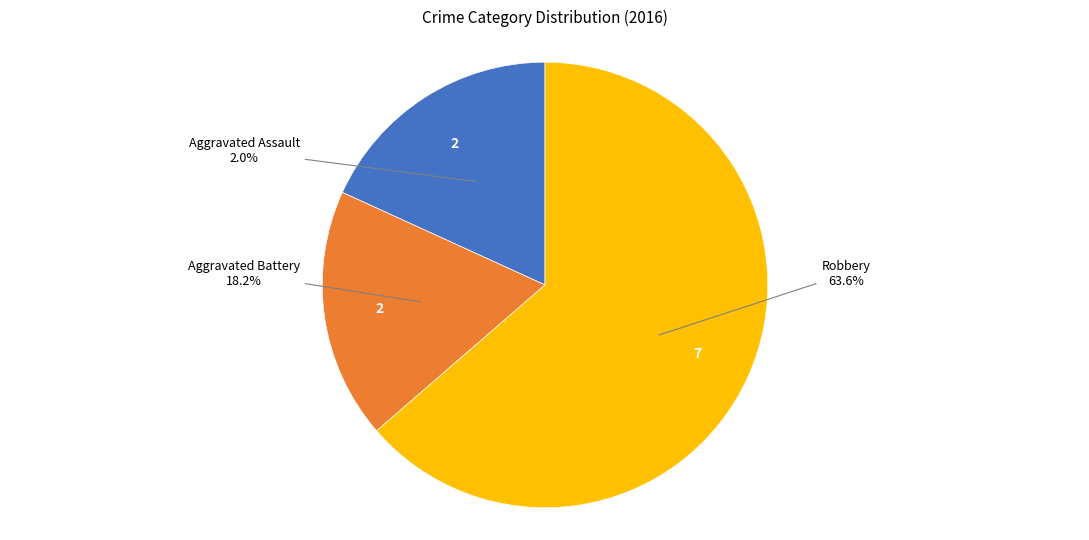

Which slice is the largest?

Robbery